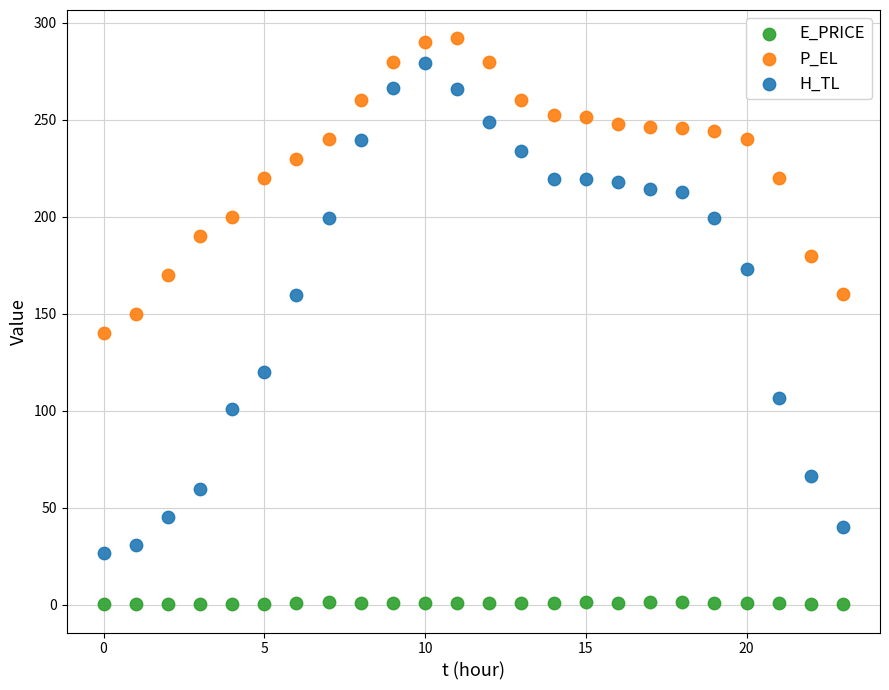

Which series reaches the minimum Y coordinate?

E_PRICE